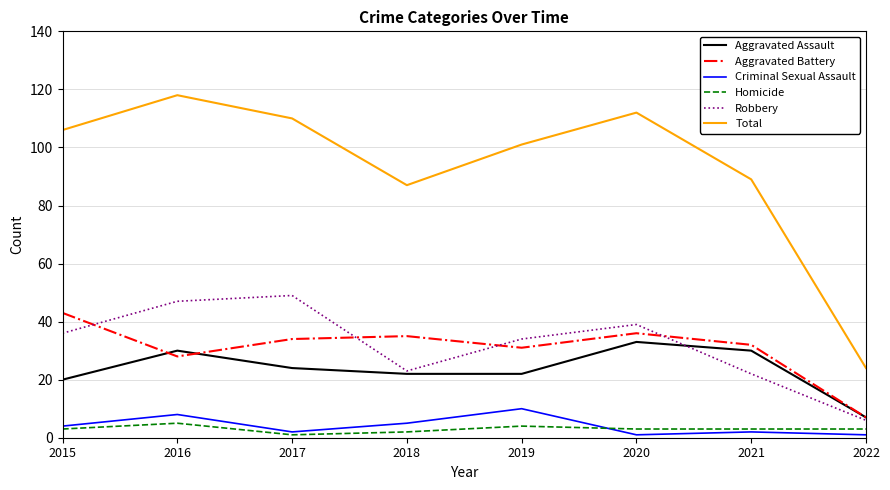

What value does the Homicide series have at 2016?

5